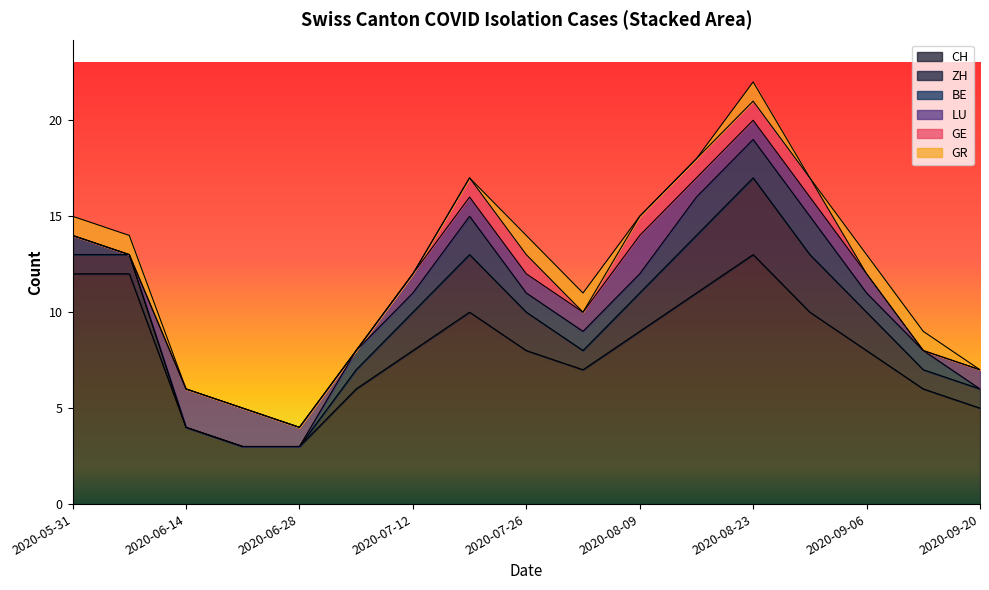

Does the chart have visible grid lines?

No